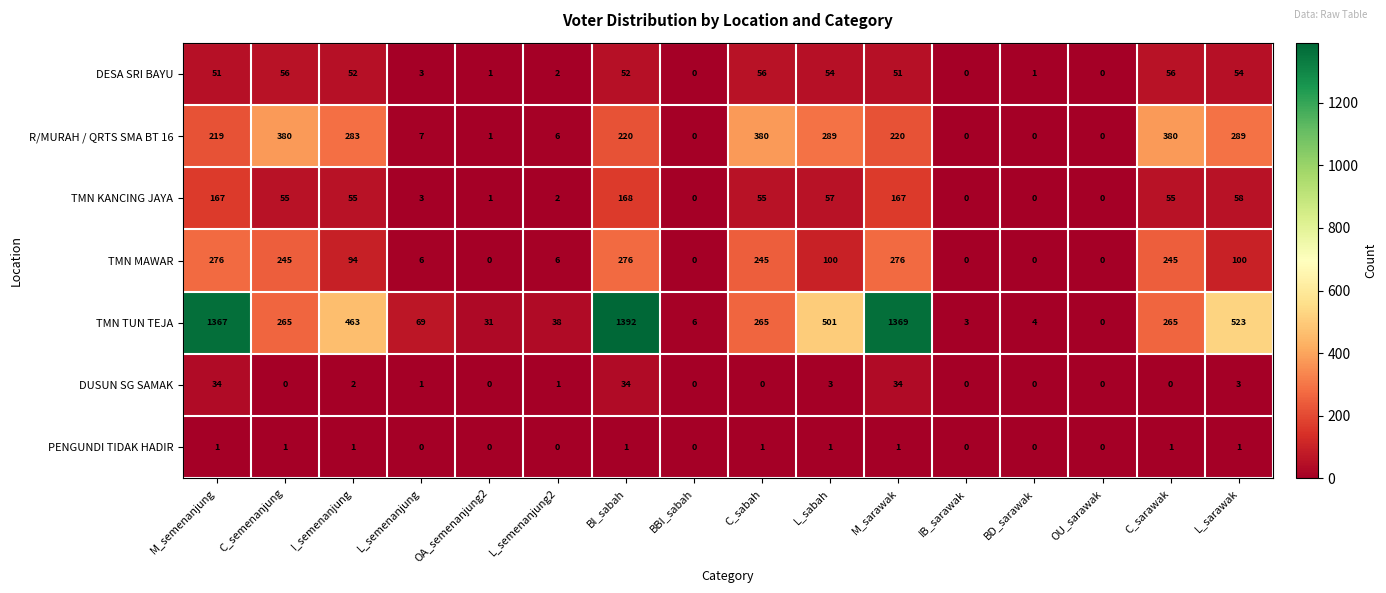

At which label does R/MURAH / QRTS SMA BT 16 first exceed 220?

C_semenanjung